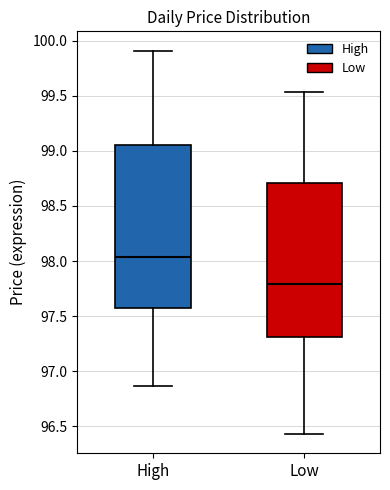

Reading left to right, transcribe this box plot: for each box, give where its median line is, the range the box spans, and where its two whiskers end, as read against the y-axis. The values are not printed on the chart, so give them approximately, as read against the axis.

High: median 98.05, box 97.60 to 99.05, whiskers 96.85 to 99.90
Low: median 97.80, box 97.30 to 98.70, whiskers 96.45 to 99.55